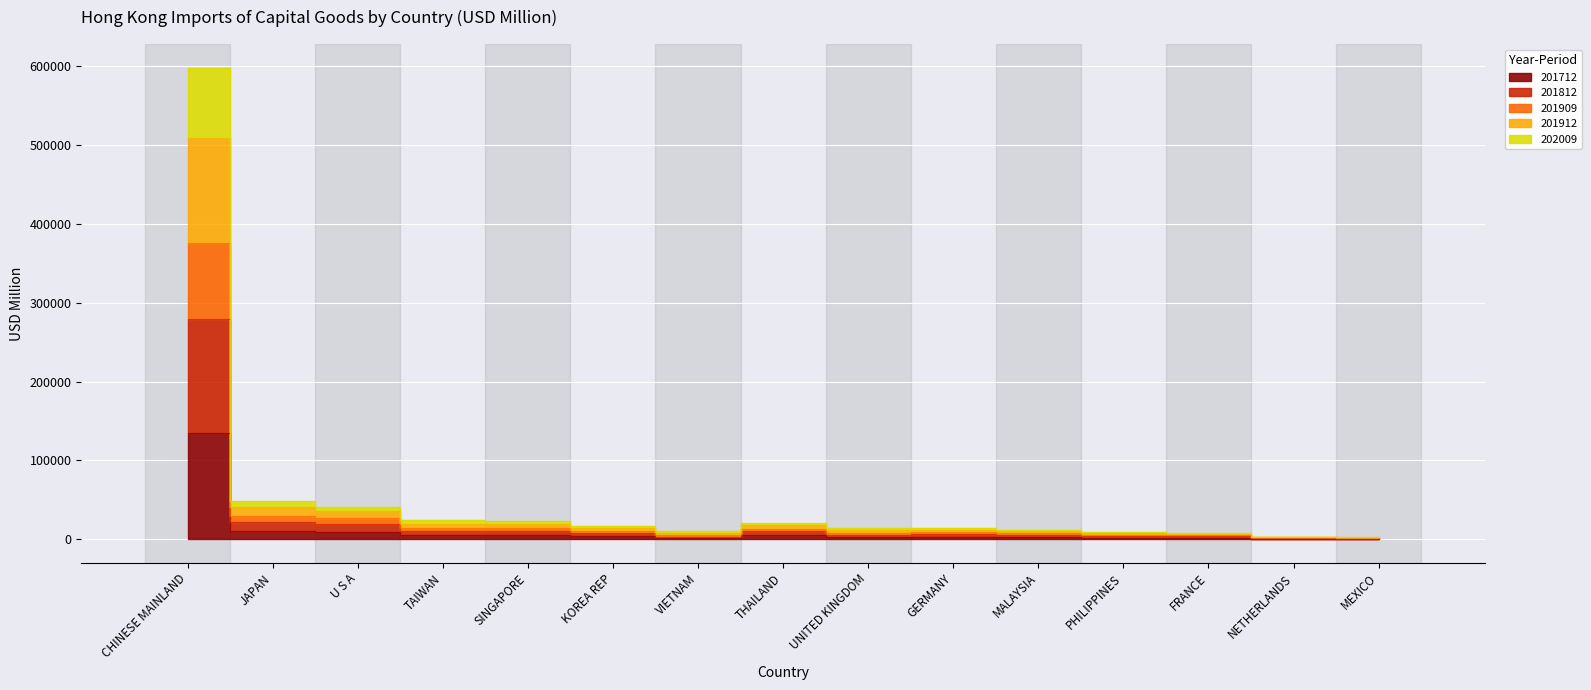

Read the 201712 value at MEXICO.

475.4